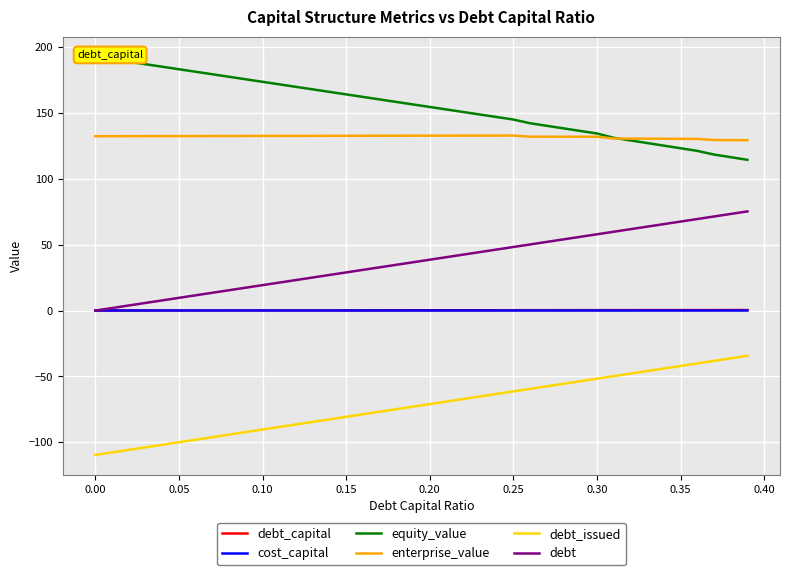

What are all the series names shown in the legend?

debt_capital, cost_capital, equity_value, enterprise_value, debt_issued, debt